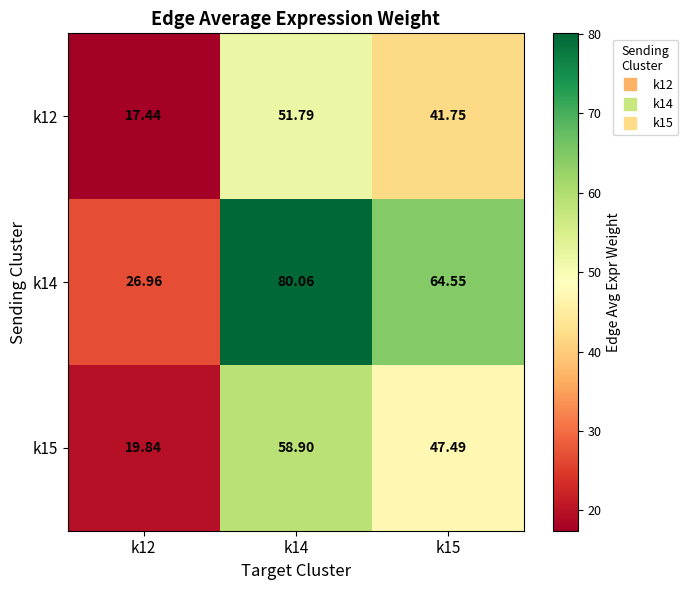

Is the value of k14 at k14 greater than the value of k15 at k14?

Yes